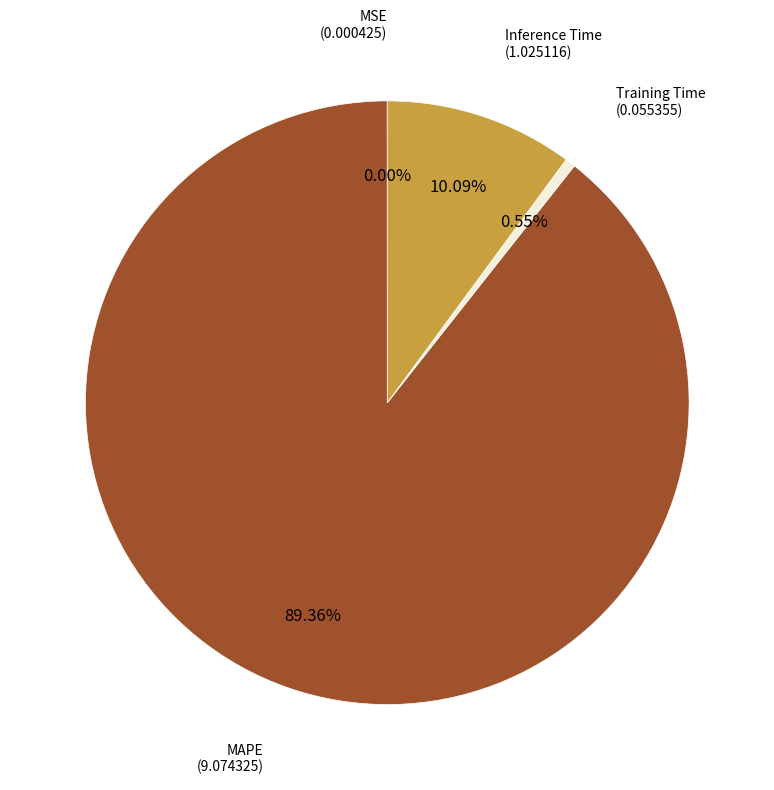

To the nearest percent, what is the difference between the largest and smallest slice percentages?

89%